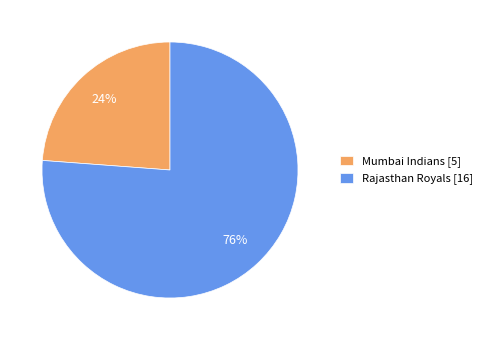

True or false: Rajasthan Royals accounts for 64% of the total.

False